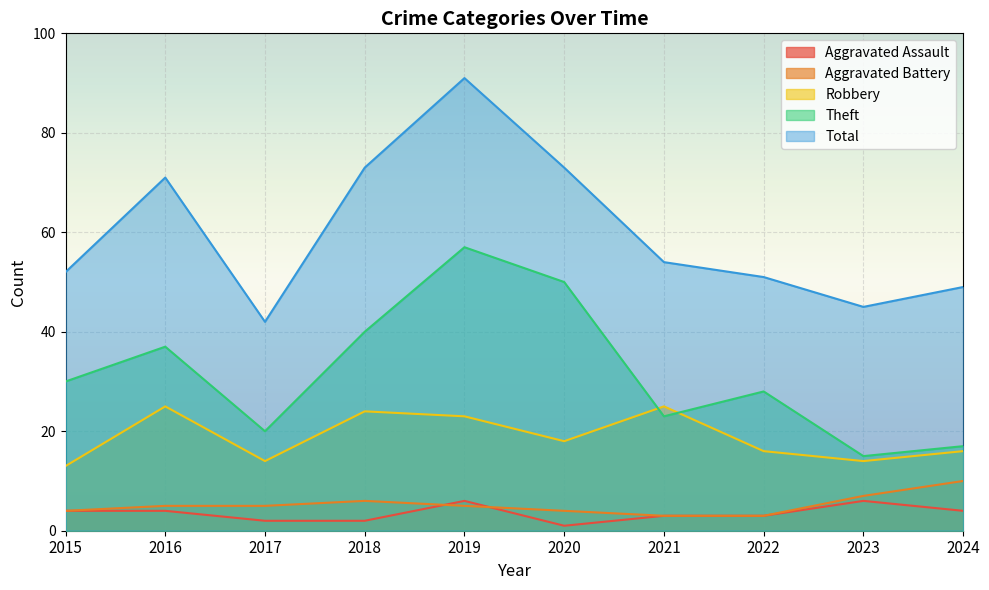

Reading left to right, what are all the values shown in this chart?

Aggravated Assault: 2015=4	2016=4	2017=2	2018=2	2019=6	2020=1	2021=3	2022=3	2023=6	2024=4
Aggravated Battery: 2015=4	2016=5	2017=5	2018=6	2019=5	2020=4	2021=3	2022=3	2023=7	2024=10
Robbery: 2015=13	2016=25	2017=14	2018=24	2019=23	2020=18	2021=25	2022=16	2023=14	2024=16
Theft: 2015=30	2016=37	2017=20	2018=40	2019=57	2020=50	2021=23	2022=28	2023=15	2024=17
Total: 2015=52	2016=71	2017=42	2018=73	2019=91	2020=73	2021=54	2022=51	2023=45	2024=49